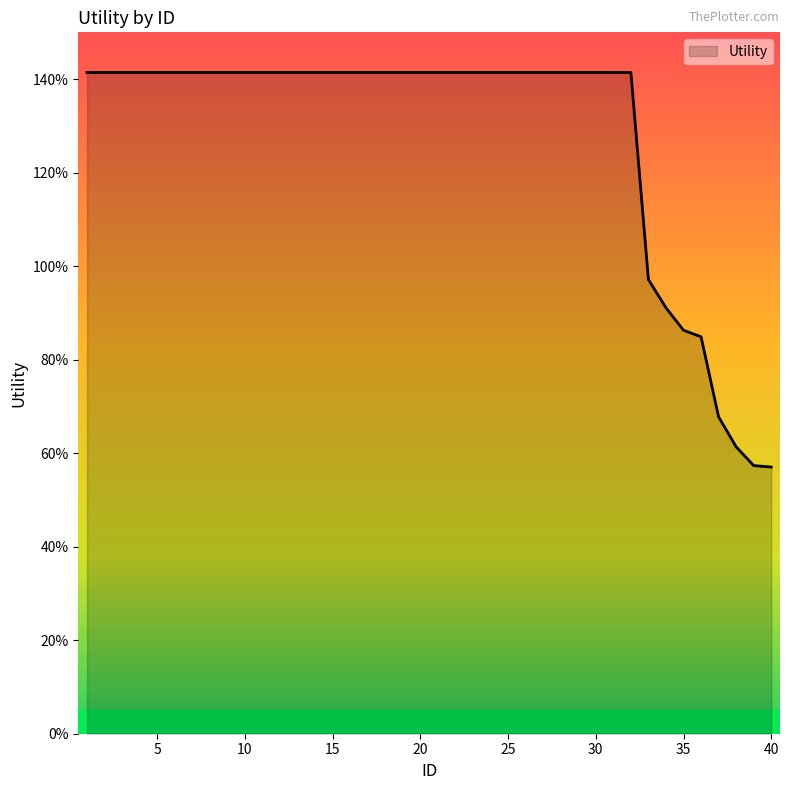

Reading left to right, list all the values displayed in this chart.

1=1.4	2=1.4	3=1.4	4=1.4	5=1.4	6=1.4	7=1.4	8=1.4	9=1.4	10=1.4	11=1.4	12=1.4	13=1.4	14=1.4	15=1.4	16=1.4	17=1.4	18=1.4	19=1.4	20=1.4	21=1.4	22=1.4	23=1.4	24=1.4	25=1.4	26=1.4	27=1.4	28=1.4	29=1.4	30=1.4	31=1.4	32=1.4	33=1.0	34=0.9	35=0.9	36=0.8	37=0.7	38=0.6	39=0.6	40=0.6